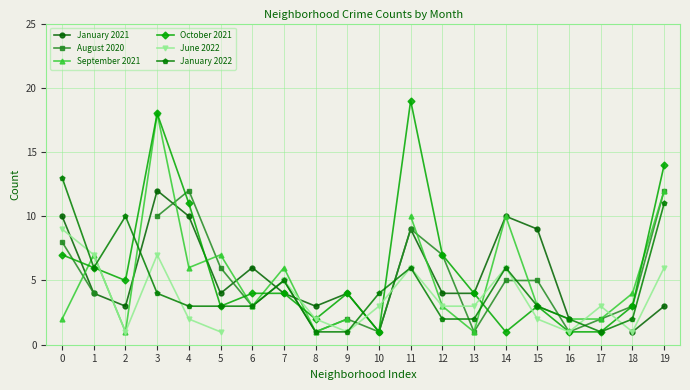

Which series has the largest range (max minus min)?

October 2021